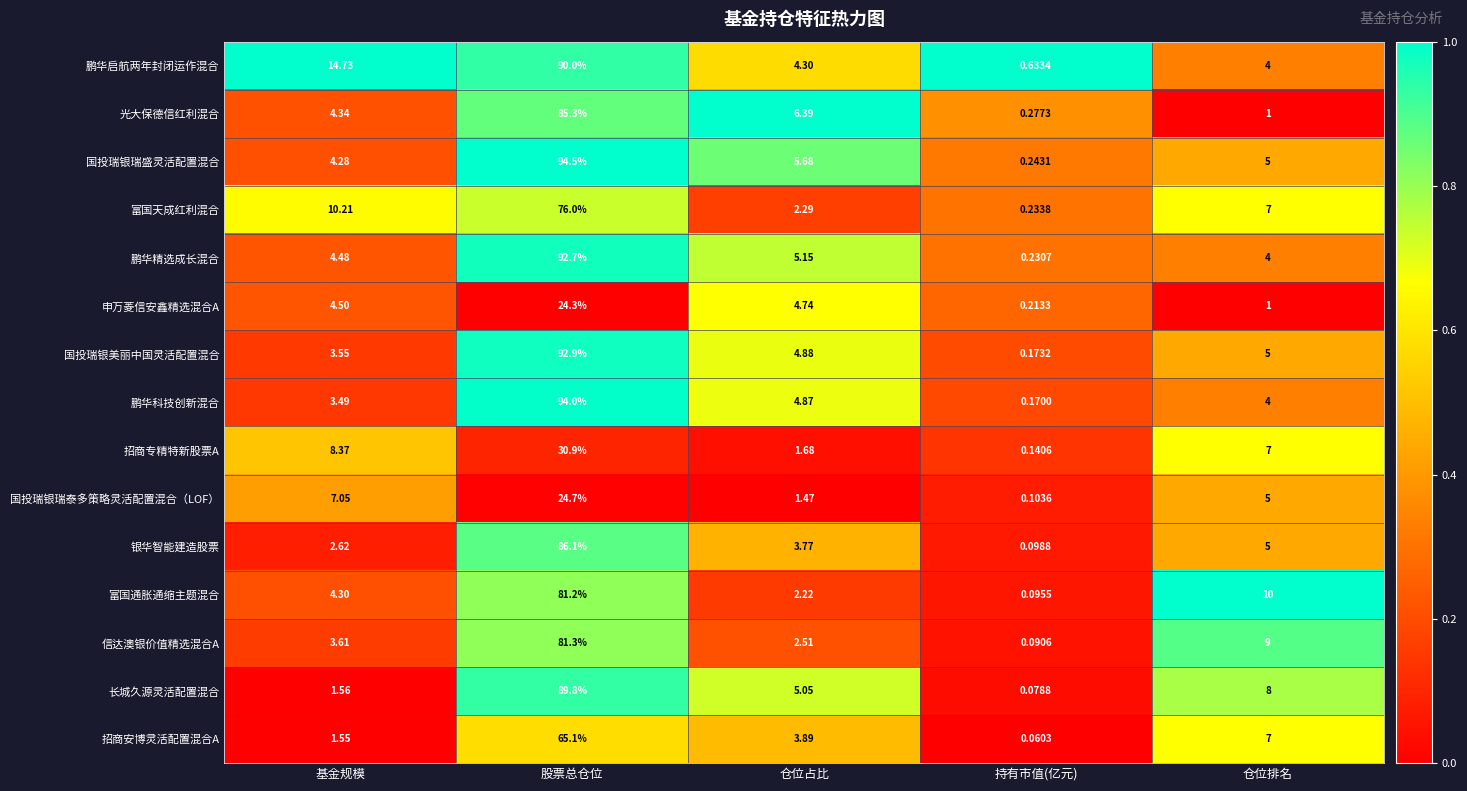

At which label does 富国天成红利混合 first exceed 7?

基金规模